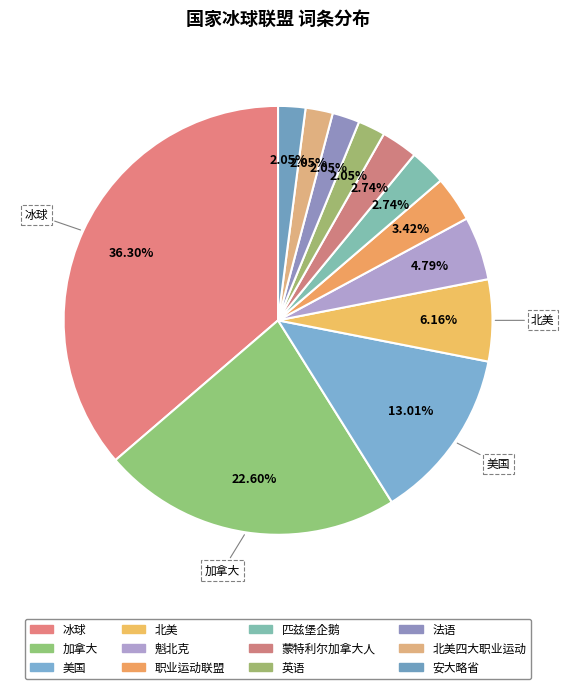

What is the largest slice in the pie chart?

冰球